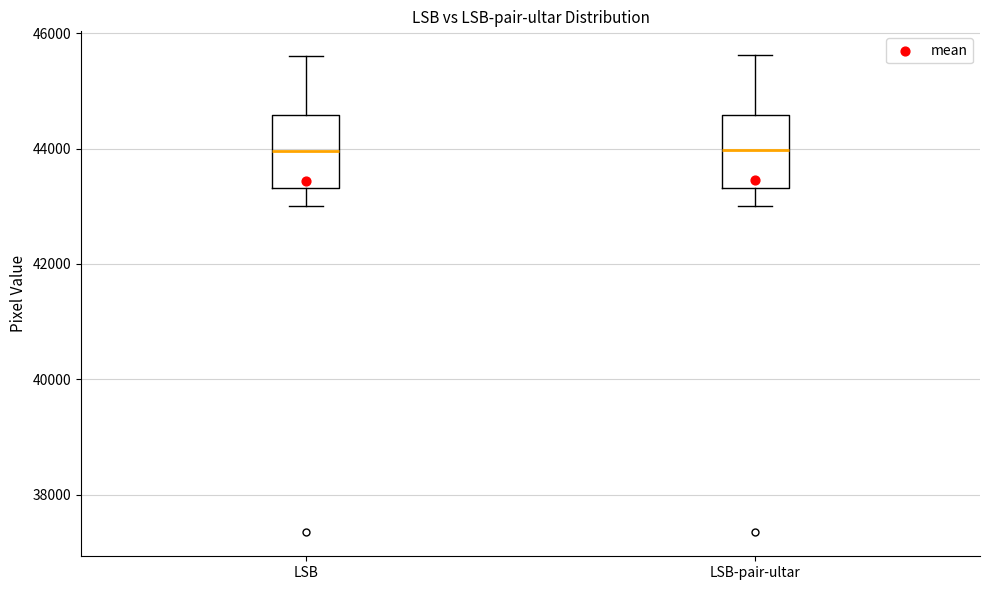

Reading left to right, read every box against the y-axis: the position of its median line, the range the box covers, and the ends of its whiskers. The values are not printed on the chart, so give them approximately, as read against the axis.

LSB: median 44000, box 43400 to 44600, whiskers 43000 to 45600
LSB-pair-ultar: median 44000, box 43400 to 44600, whiskers 43000 to 45600